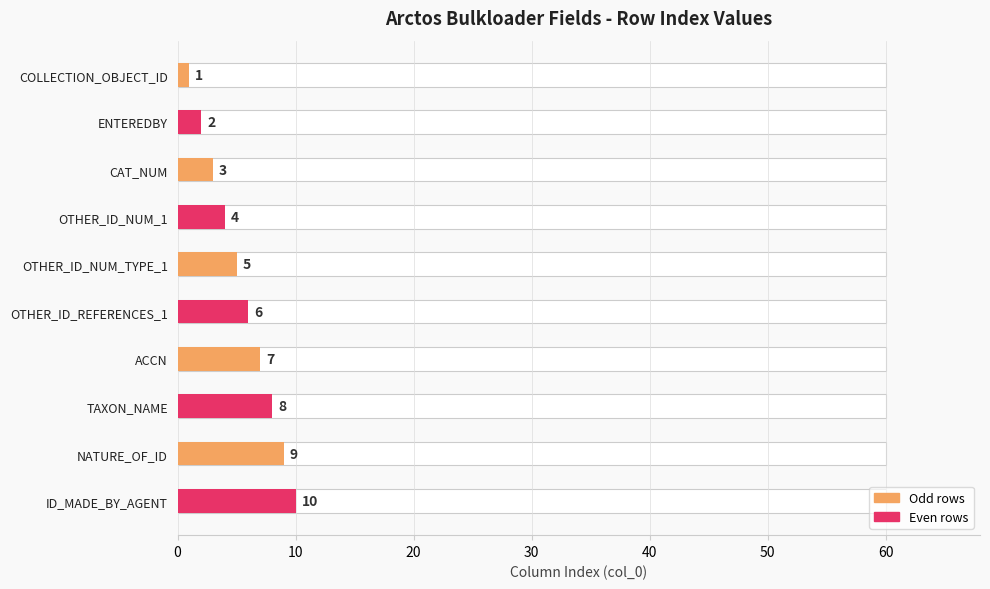

What position from the left is ACCN?

7